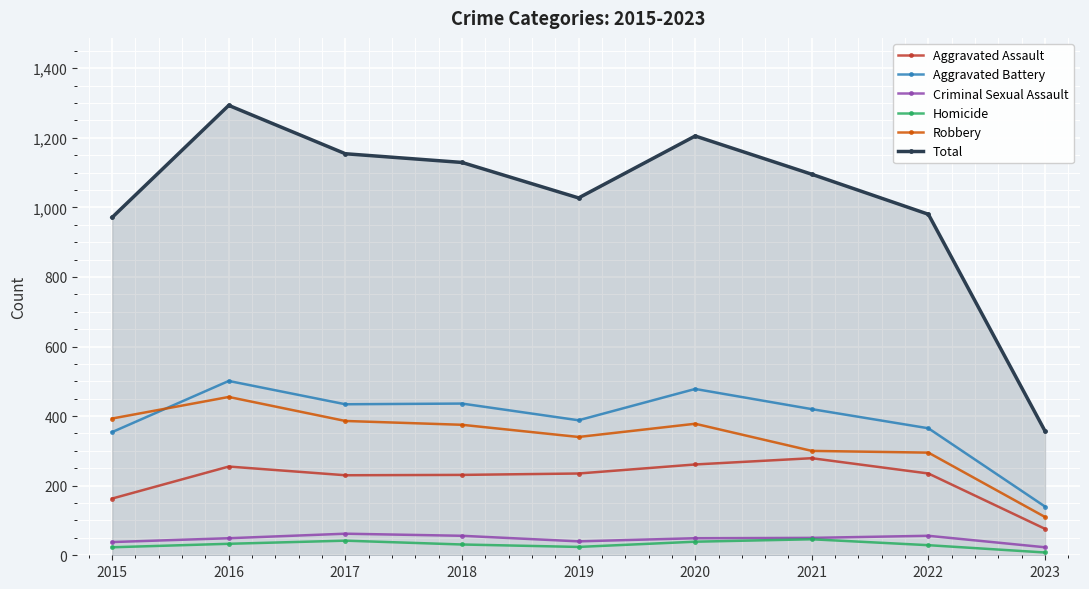

In Homicide, how many points are higher than both neighbors (excluding endpoints)?

2